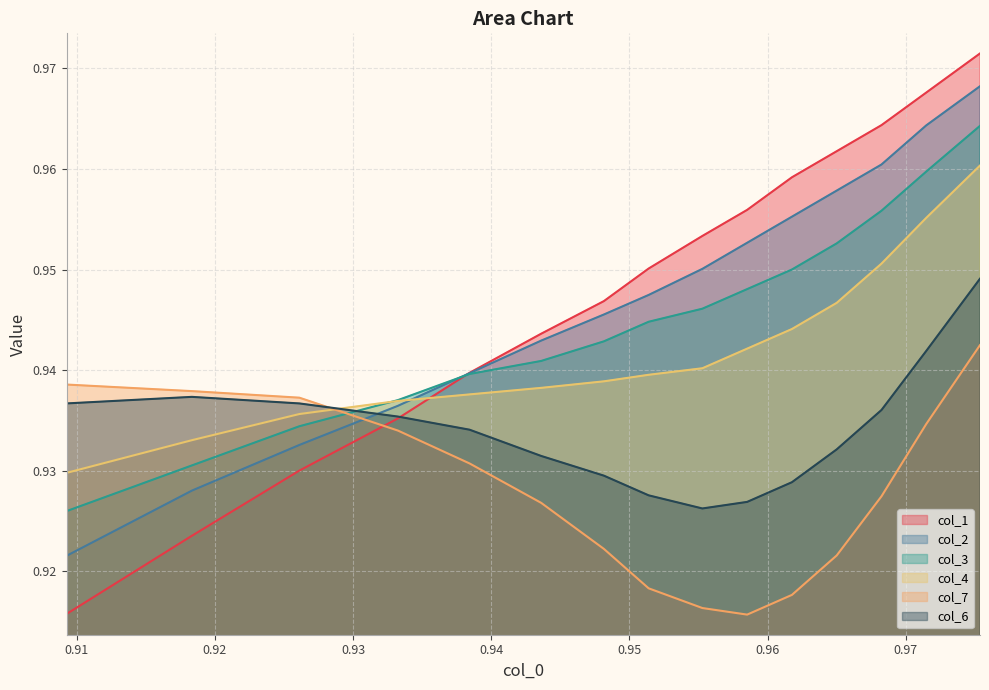

How many series are shown in this chart?

6